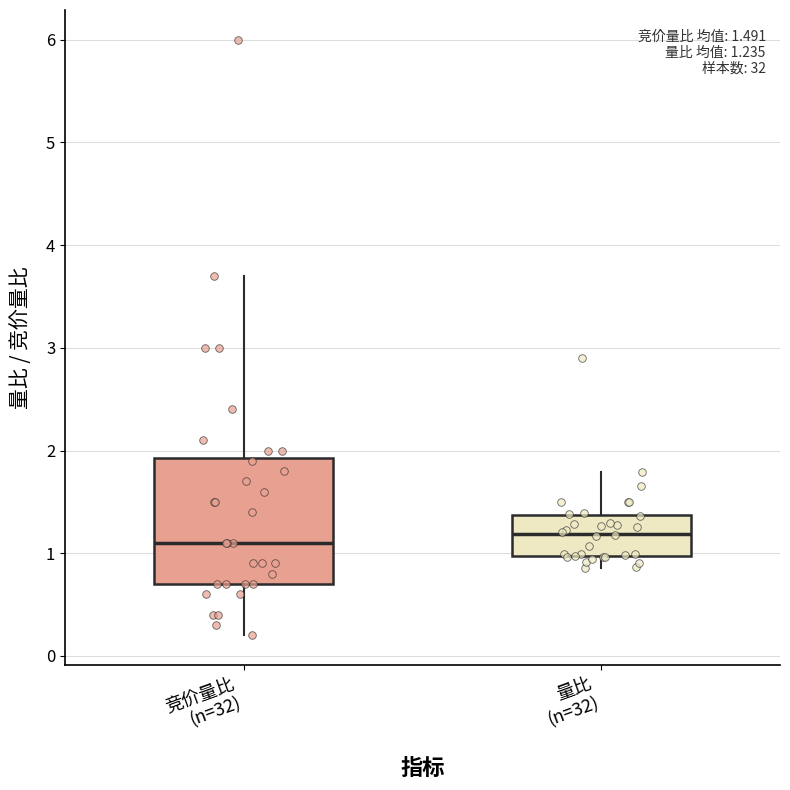

Which box is the tallest, from its lower edge to its upper edge?

竞价量比 (n=32)